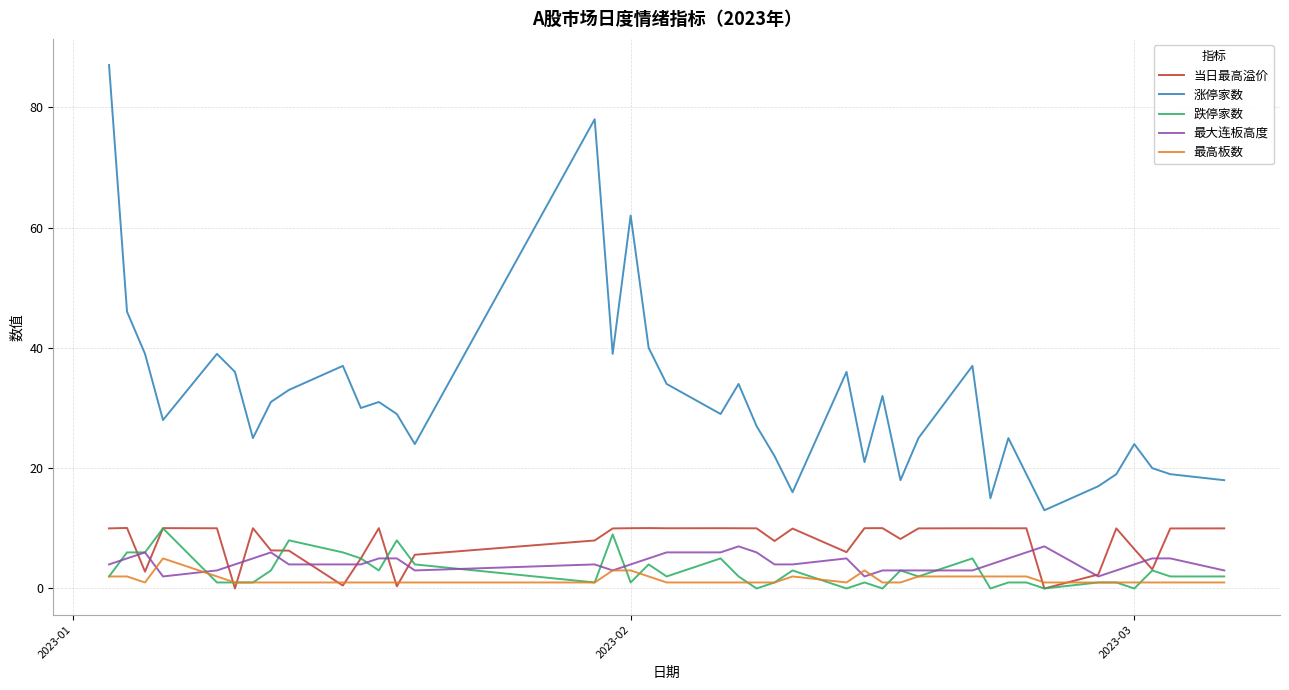

What is the maximum value for 最大连板高度?

7.0